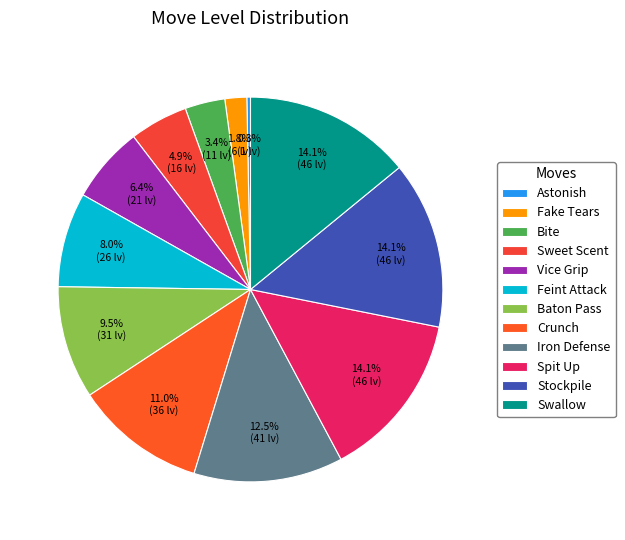

What is the change in value from Fake Tears to Baton Pass?

+25